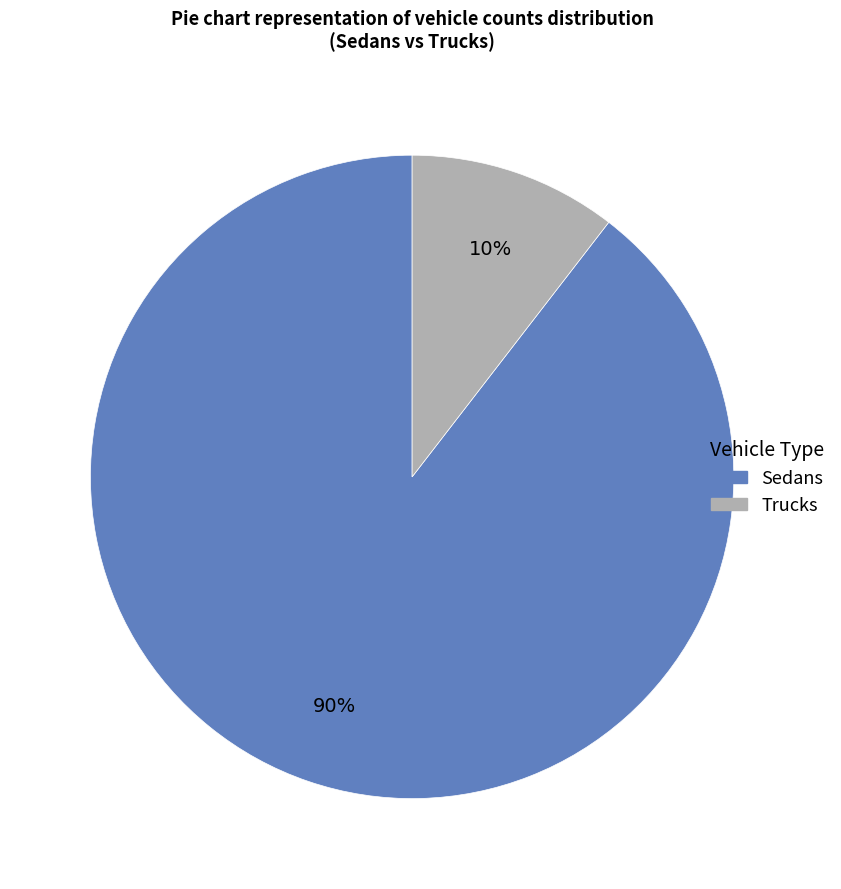

True or false: Trucks accounts for 1% of the total.

False